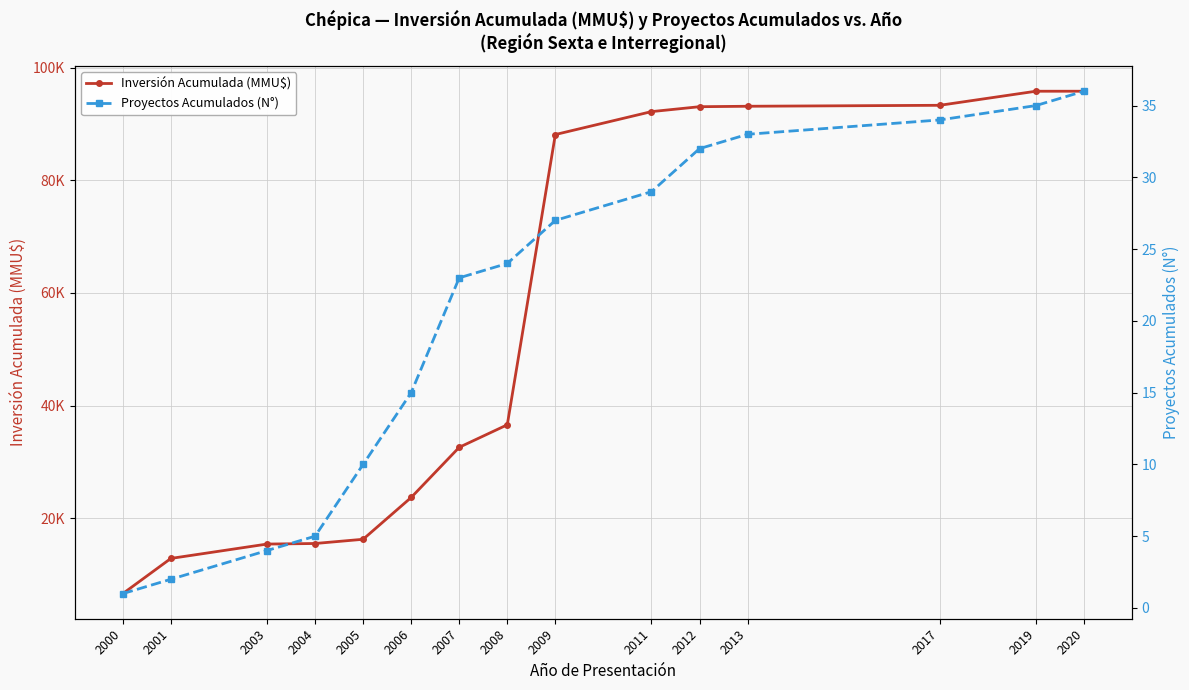

What is the difference between the highest and lowest values at 2000?

6599